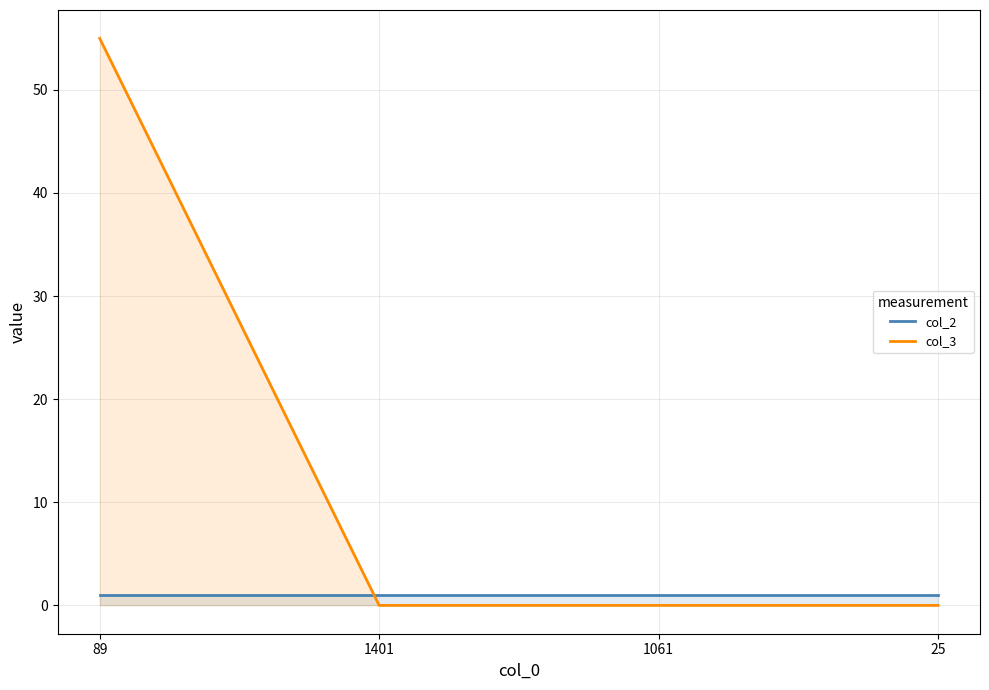

Is it true that col_3 equals 0 at 25?

True